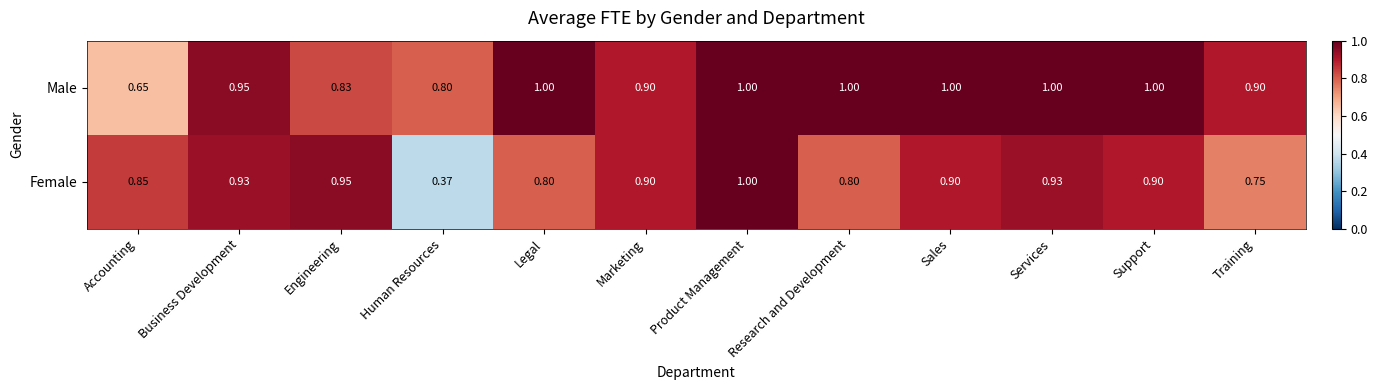

At which category is the sum across all series the highest?

Product Management